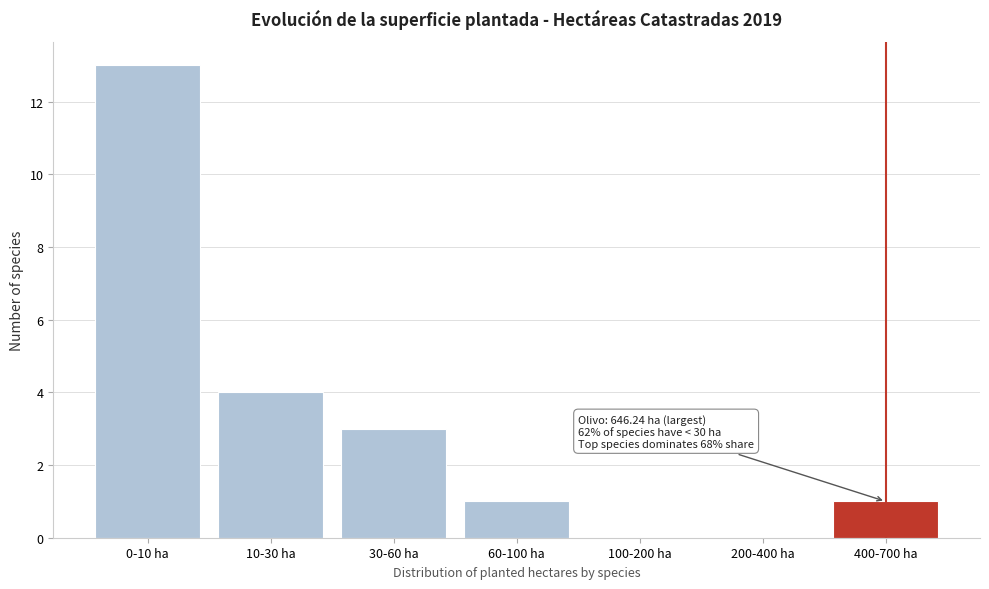

Reading left to right, transcribe all the data shown in this chart.

0-10 ha=13	10-30 ha=4	30-60 ha=3	60-100 ha=1	100-200 ha=0	200-400 ha=0	400-700 ha=1